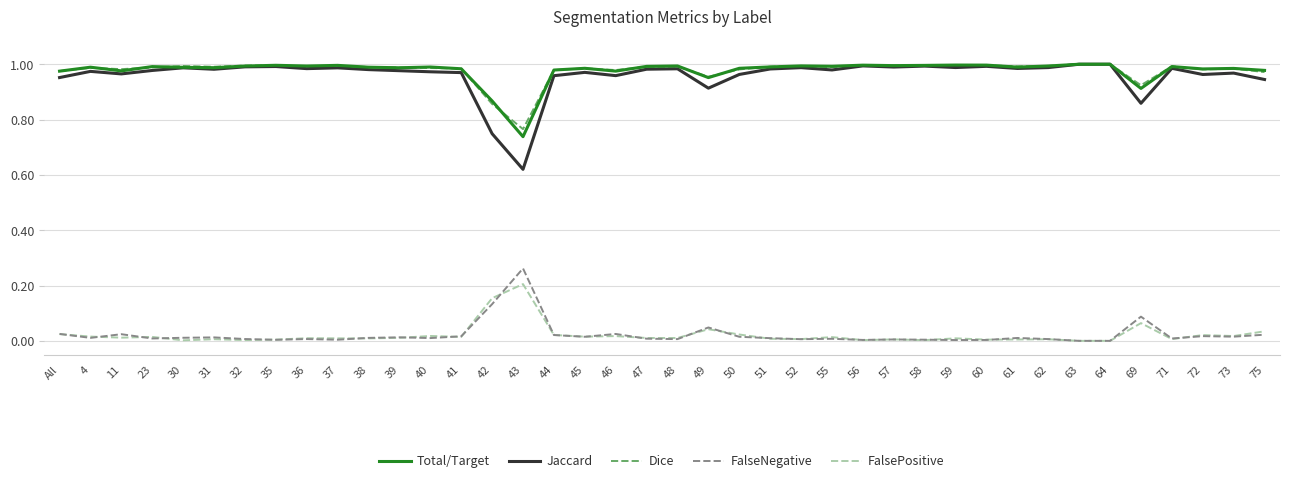

Which series has the widest spread of values?

Jaccard